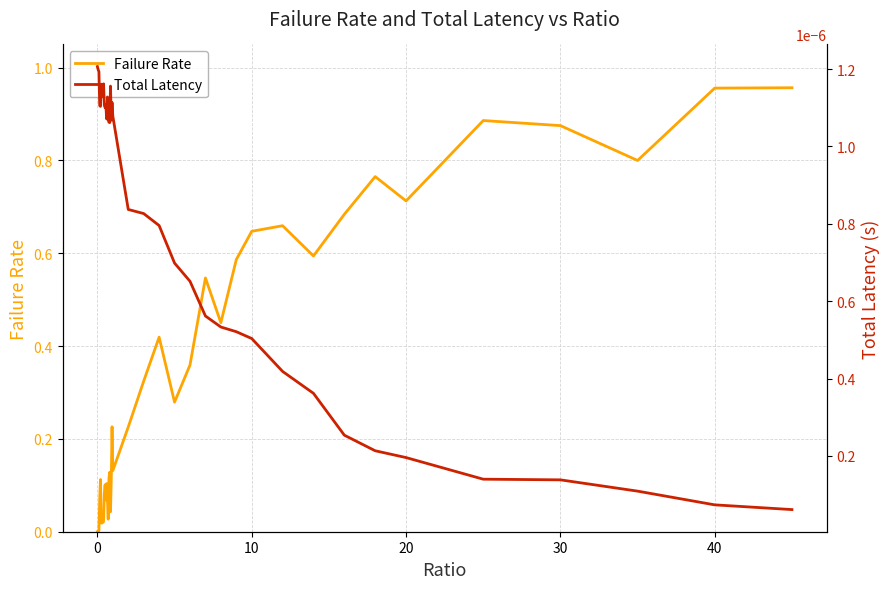

In Total Latency, how many points are higher than both neighbors (excluding endpoints)?

6